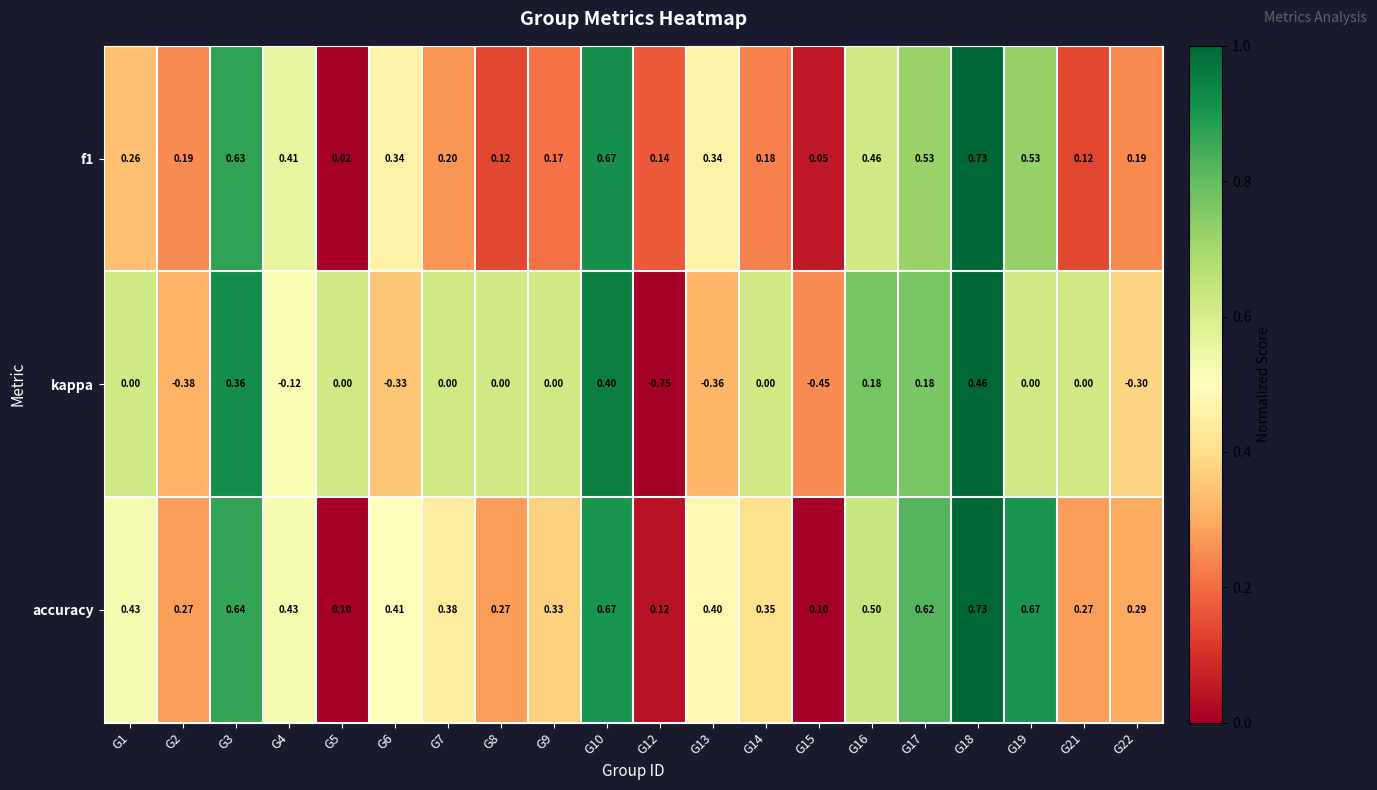

At how many categories does at least one series exceed 0?

20